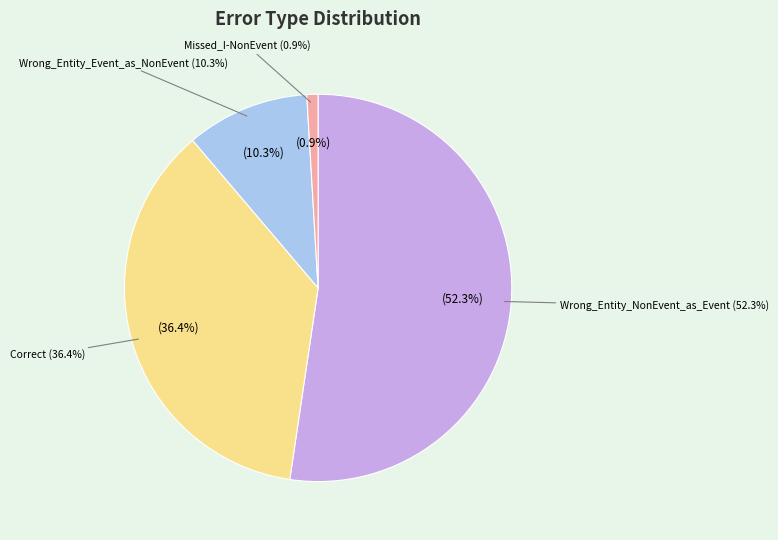

To the nearest percent, what percentage of the pie is Wrong_Entity_NonEvent_as_Event?

52%